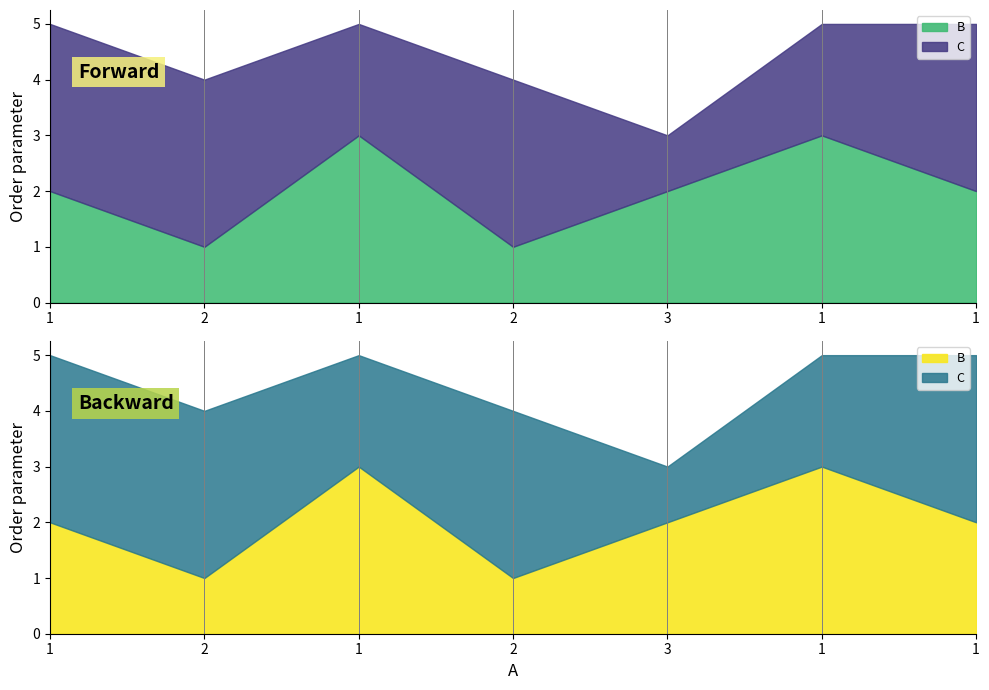

How many distinct data groups are displayed?

2